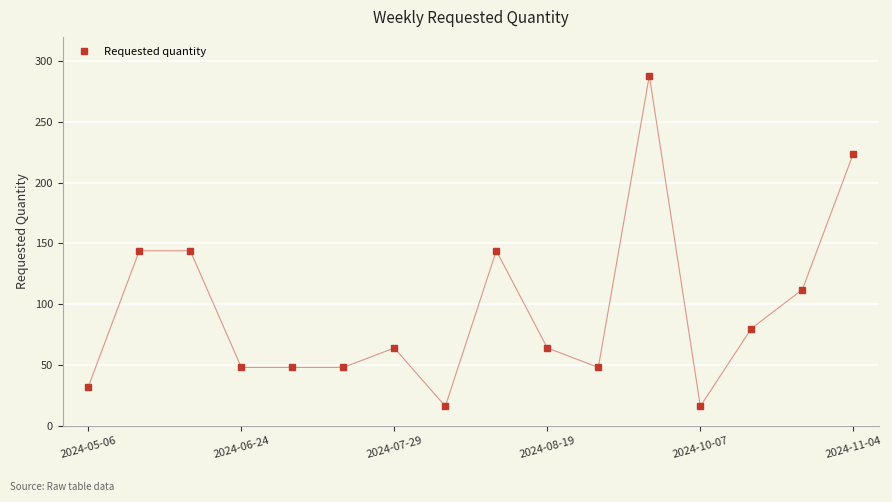

What is the value of the 6th point from the left?

48